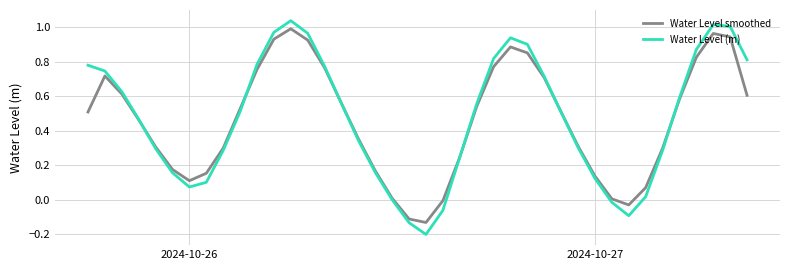

Which series has the widest spread of values?

Water Level (m)